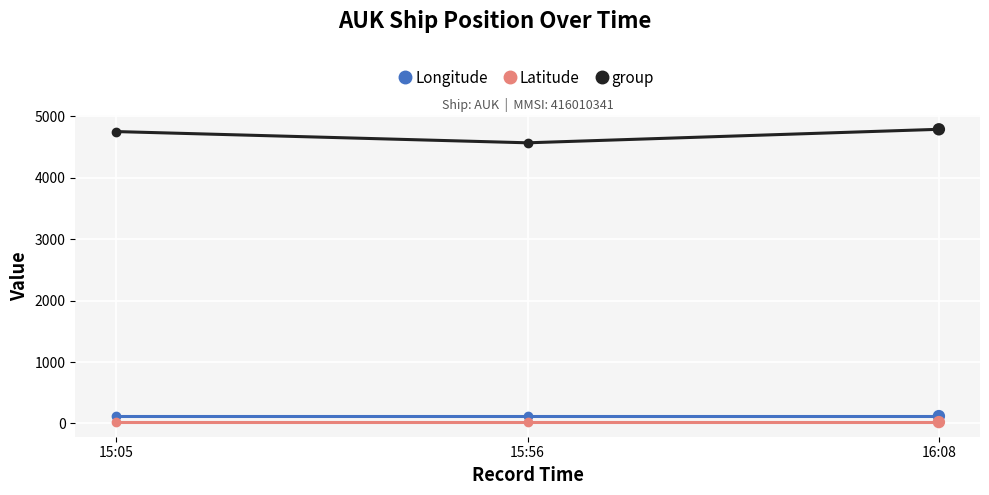

What is the average value of the Latitude series?

22.9